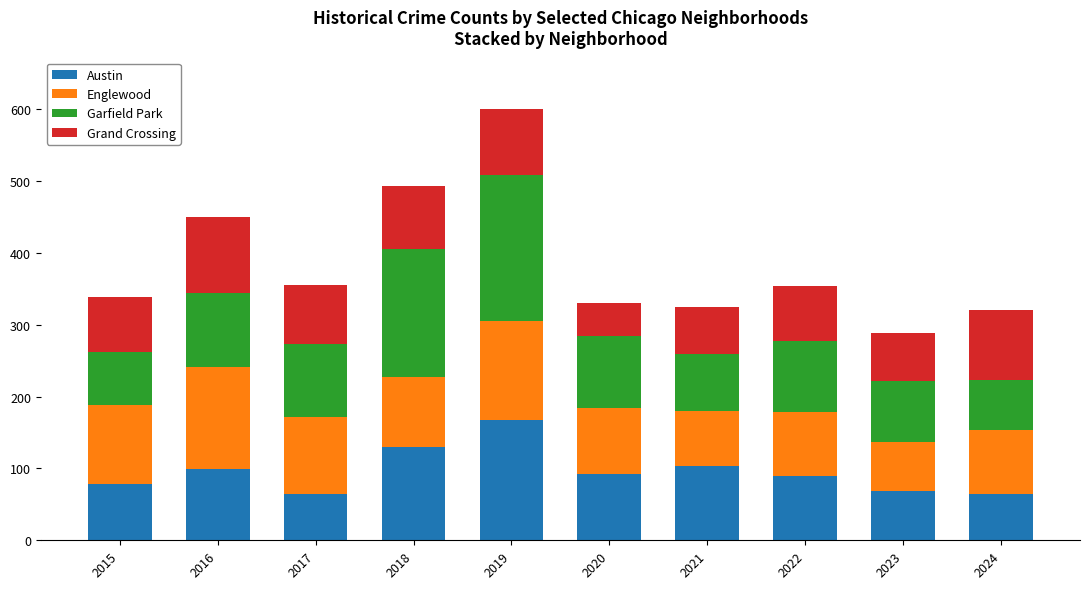

At which category is the sum across all series the highest?

2019